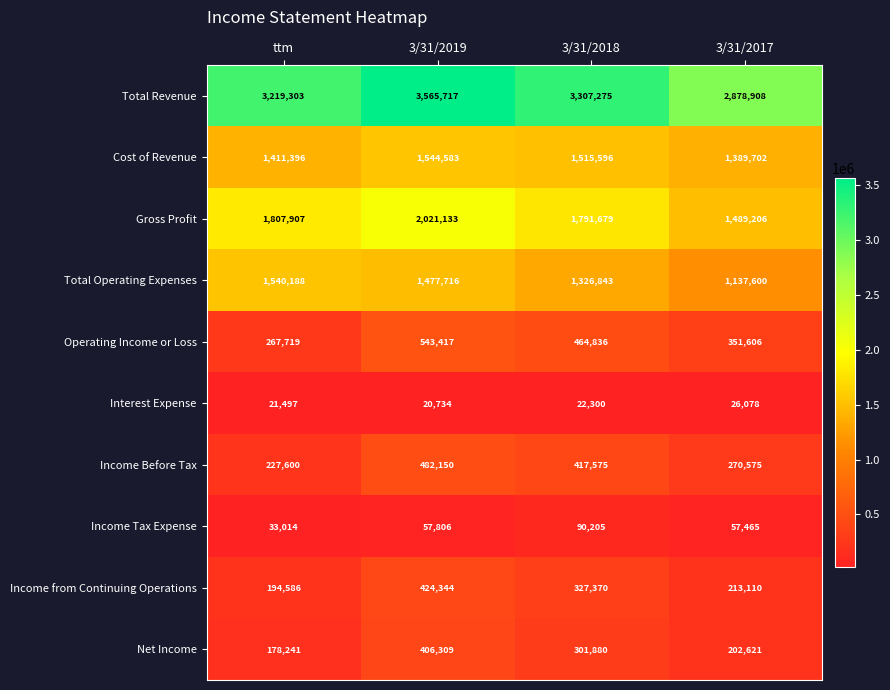

What is the approximate value of Income Tax Expense at 3/31/2019, to the nearest 100?

57800